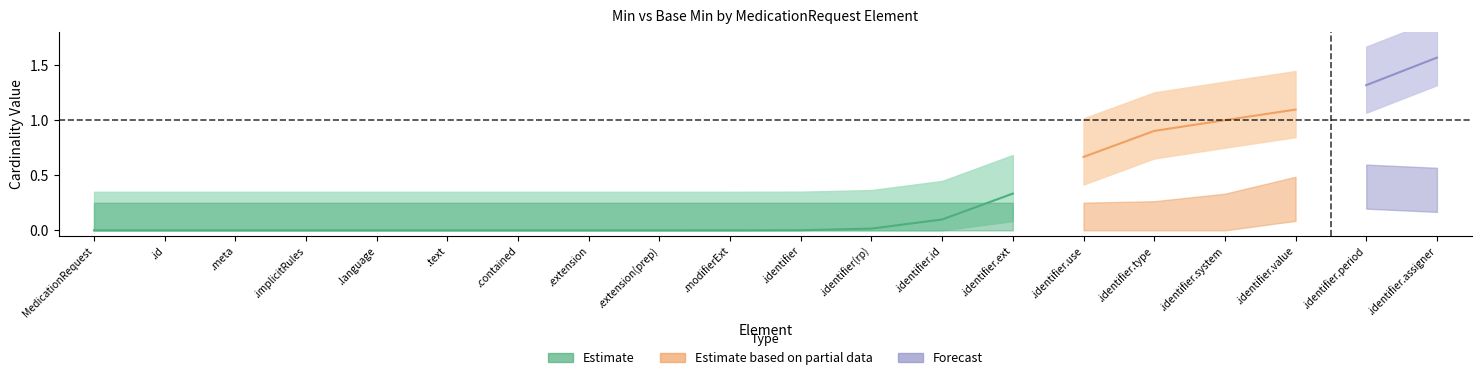

Count the number of categories in the chart.

20